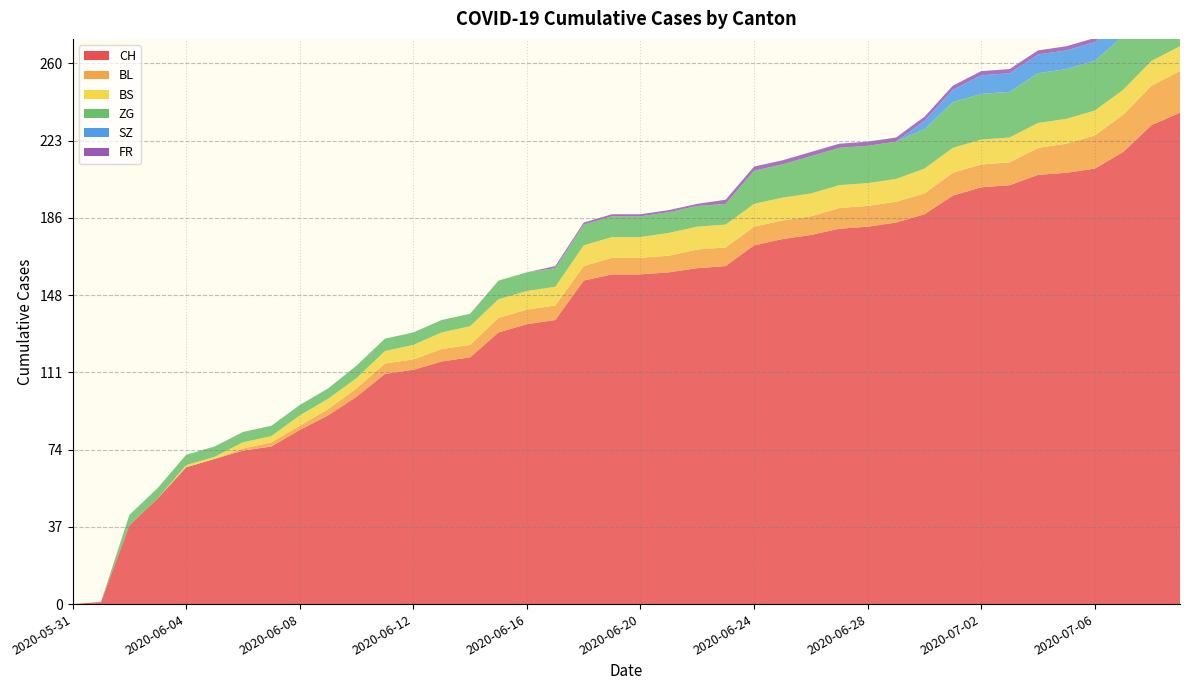

Reading left to right, transcribe all the data shown in this chart.

CH: 0	1	38	51	66	70	74	76	84	91	100	111	113	117	119	131	135	137	156	159	159	160	162	163	173	176	178	181	182	184	188	197	201	202	207	208	210	218	231	237
BL: 0	0	0	0	0	0	1	2	2	3	4	5	5	6	6	7	7	7	7	8	8	8	9	9	9	9	9	10	10	10	10	11	11	11	13	14	16	18	19	20
BS: 0	0	0	0	1	1	3	3	5	5	5	6	7	8	9	9	9	9	10	10	10	11	11	11	11	11	11	11	11	11	12	12	12	12	12	12	12	12	12	12
ZG: 0	0	5	5	5	5	5	5	5	5	6	6	6	6	6	9	9	9	10	10	10	10	10	10	16	16	18	18	18	18	19	22	22	22	24	24	24	26	29	31
SZ: 0	0	0	0	0	0	0	0	0	0	0	0	0	0	0	0	0	0	0	0	0	0	0	0	0	0	0	0	0	0	4	6	9	9	9	9	9	9	17	17
FR: 0	0	0	0	0	0	0	0	0	0	0	0	0	0	0	0	0	1	1	1	1	1	1	2	2	2	2	2	2	2	2	2	2	2	2	2	2	2	2	2